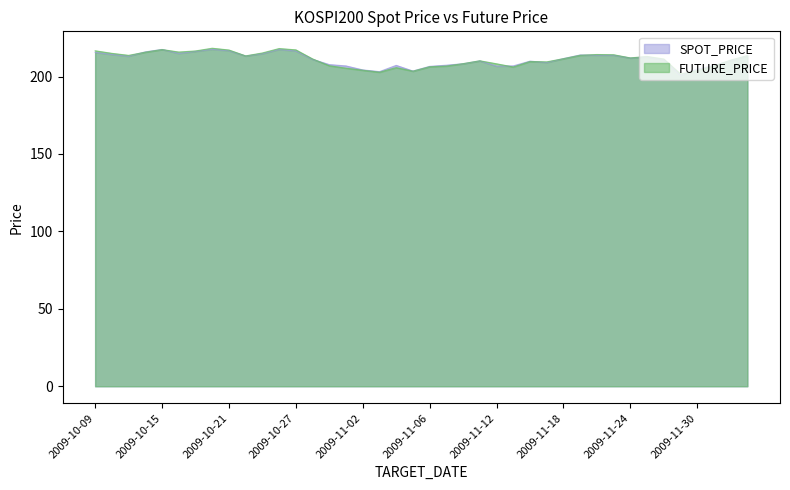

What is the label of the 40th point from the left?

2009-12-03